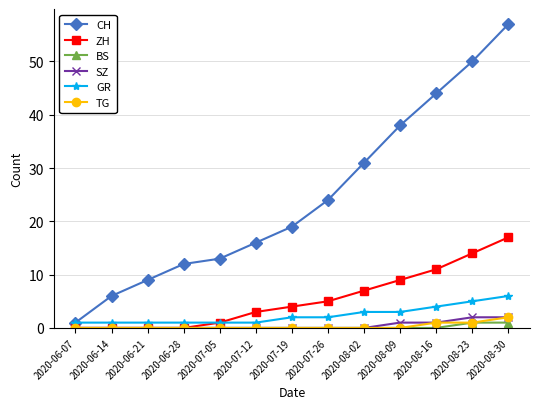

The TG series shows 0 at 2020-07-05. True or false?

True